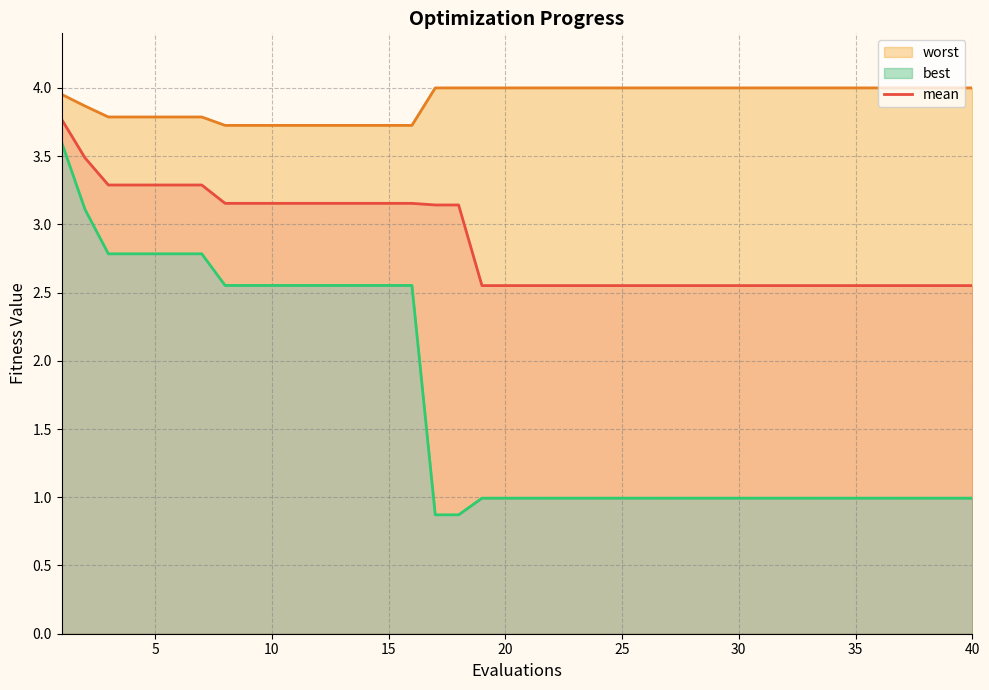

True or false: mean and best cross at least once.

False